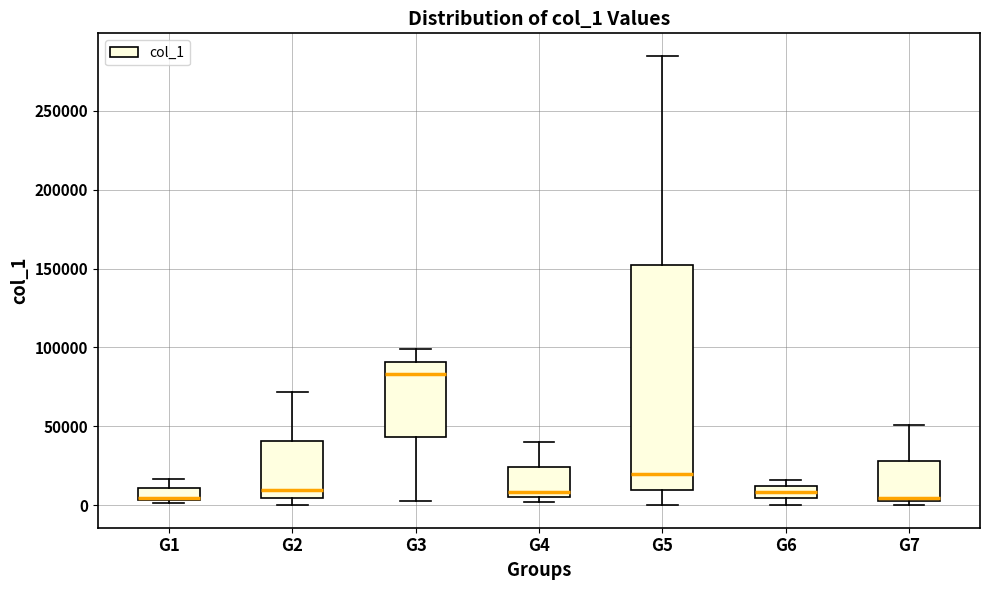

Comparing the boxes themselves (not the whiskers), which one is the tallest?

G5